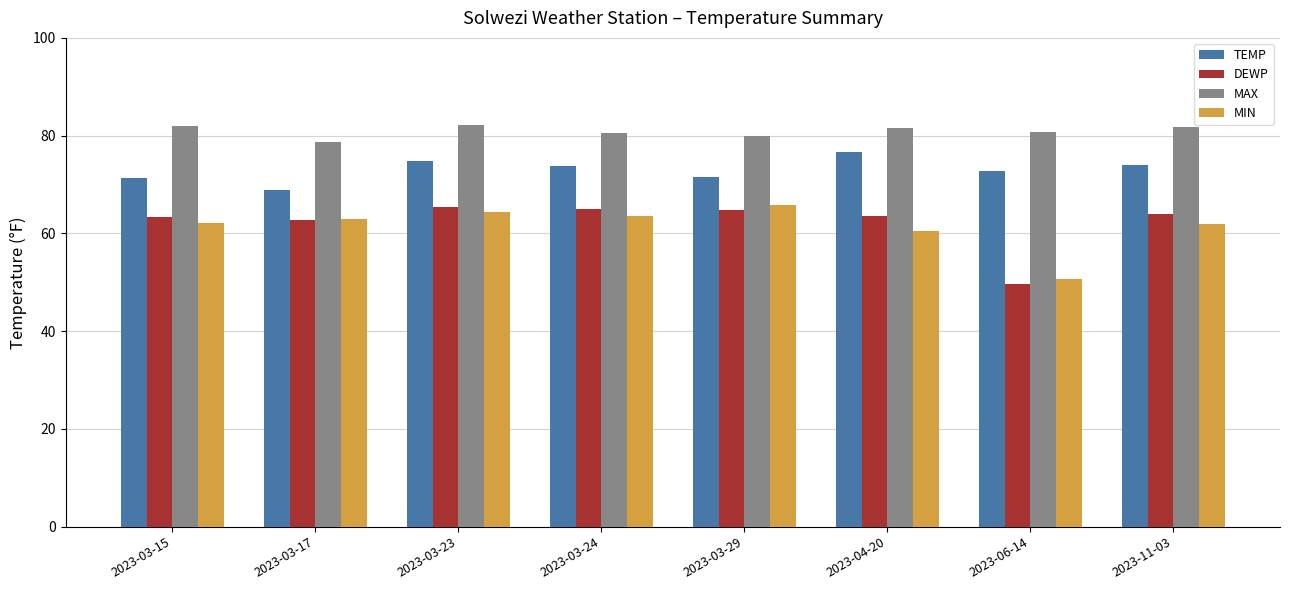

What is the sum of all MAX values?

647.4